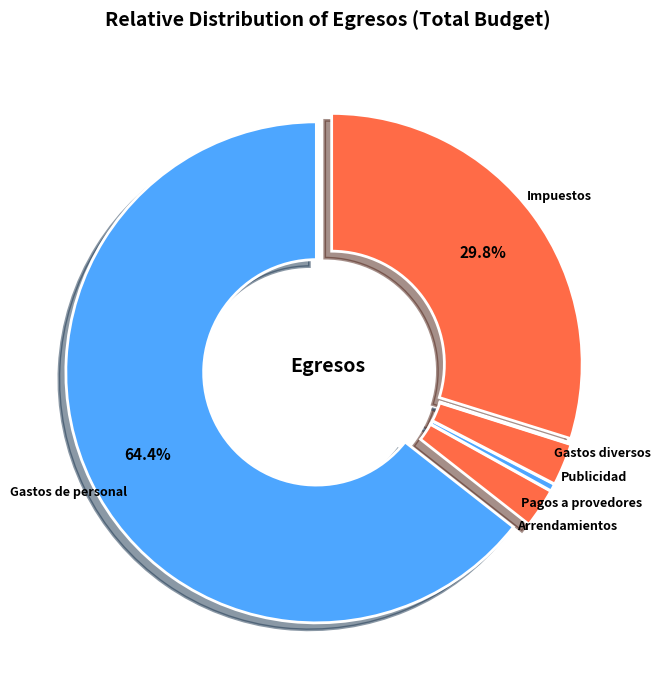

To the nearest percent, what is the average slice percentage?

17%